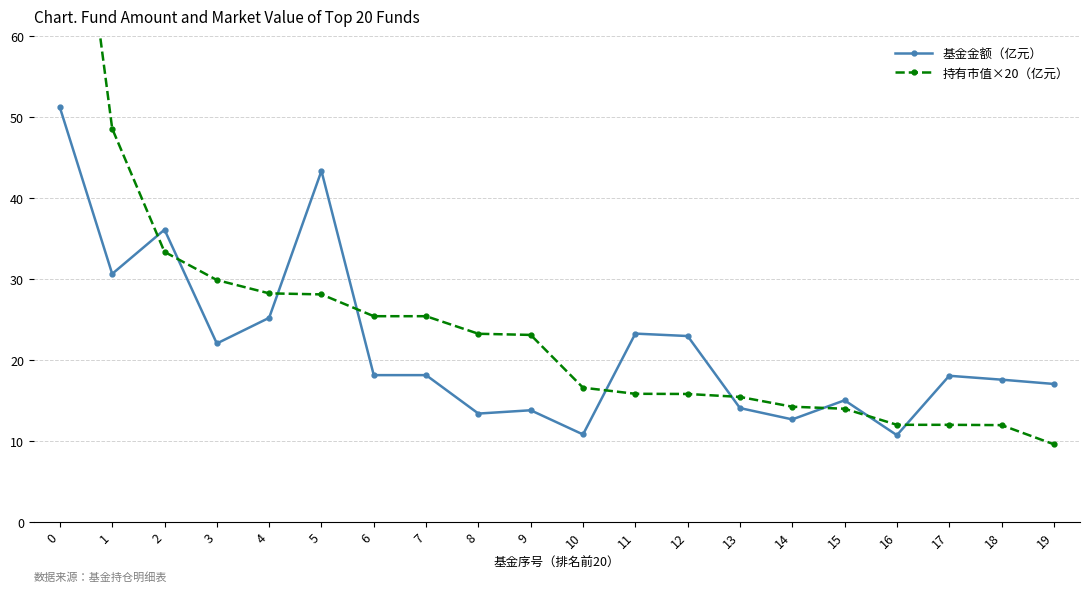

Where is 基金金额（亿元） nearest to the value 30?

1